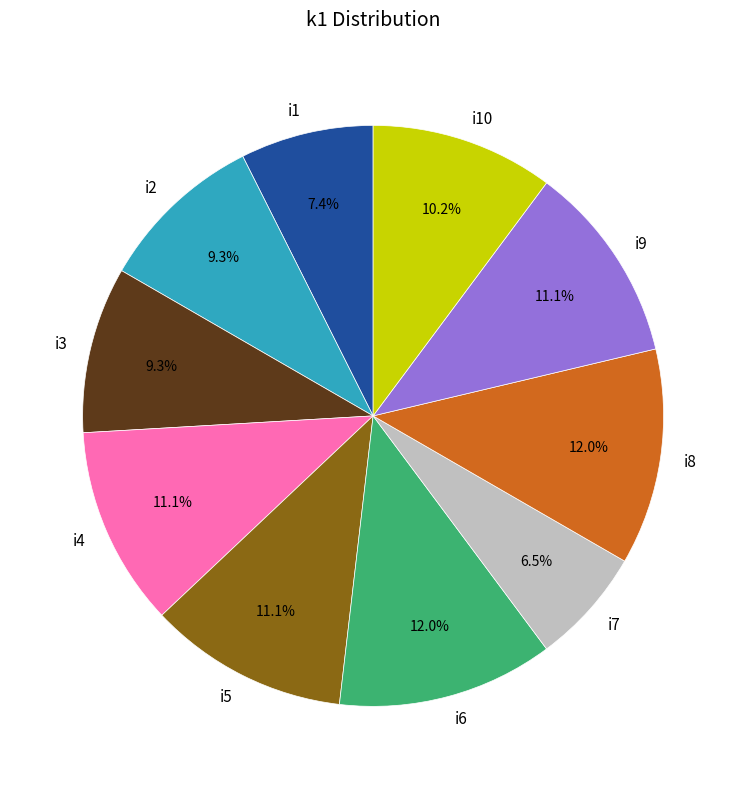

Does i10 represent more than half of the total?

No